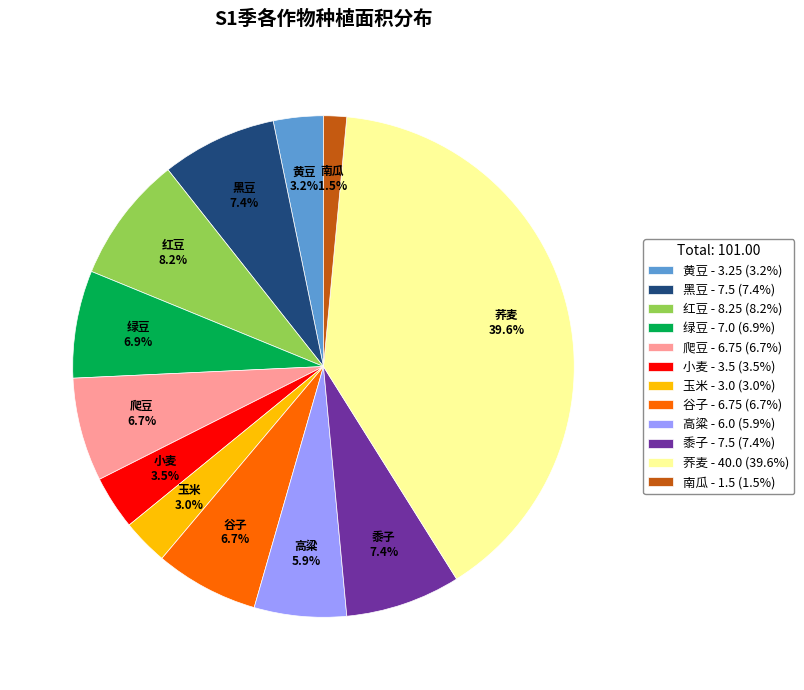

To the nearest percent, what is the difference between the 红豆 and 小麦 slice percentages?

5%